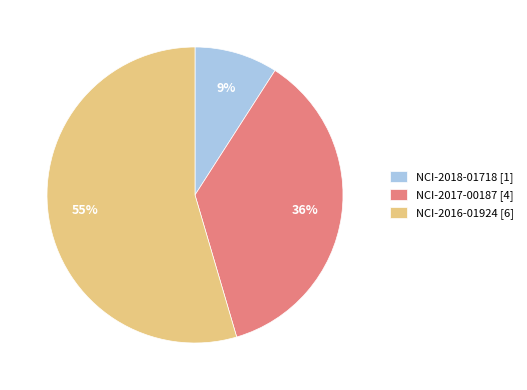

Is it true that NCI-2016-01924 is 55% of the pie?

True